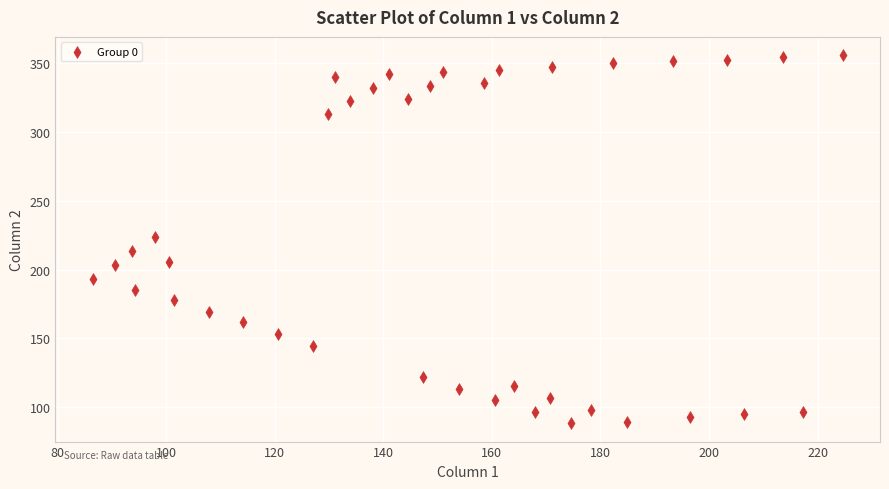

What is the range of Y values (max minus min)?

267.0